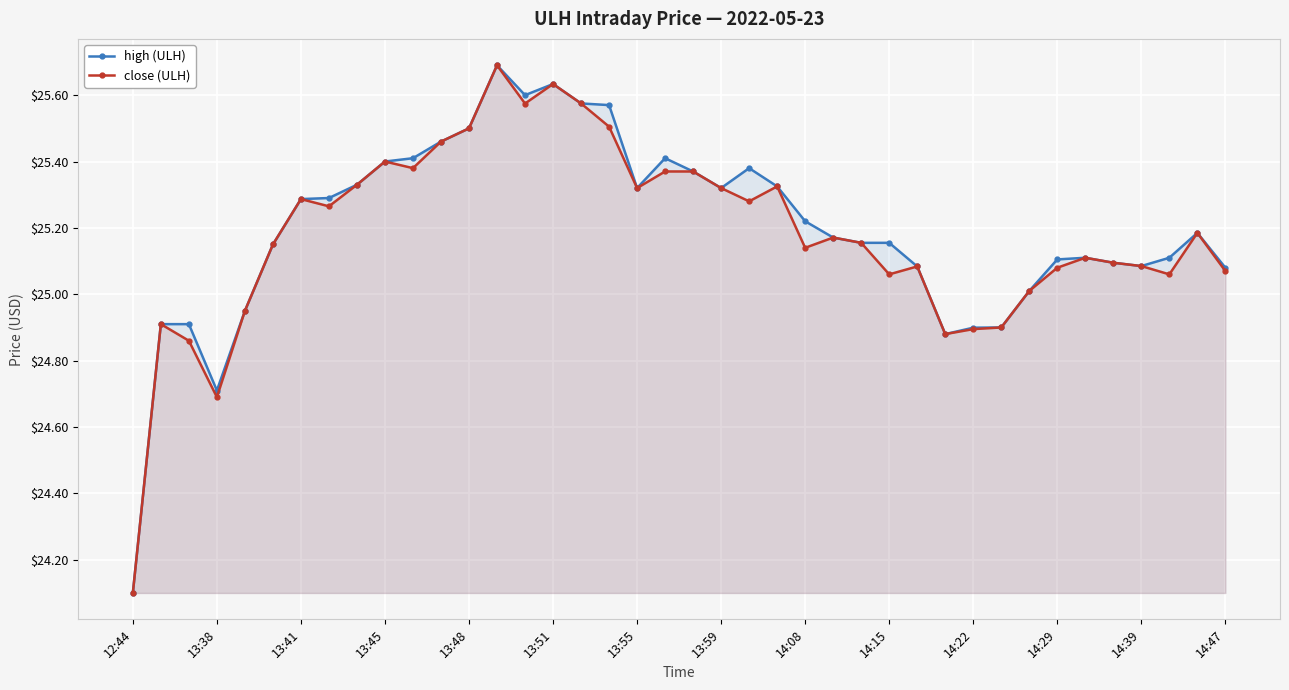

What is the total value across all series at 23?

50.6